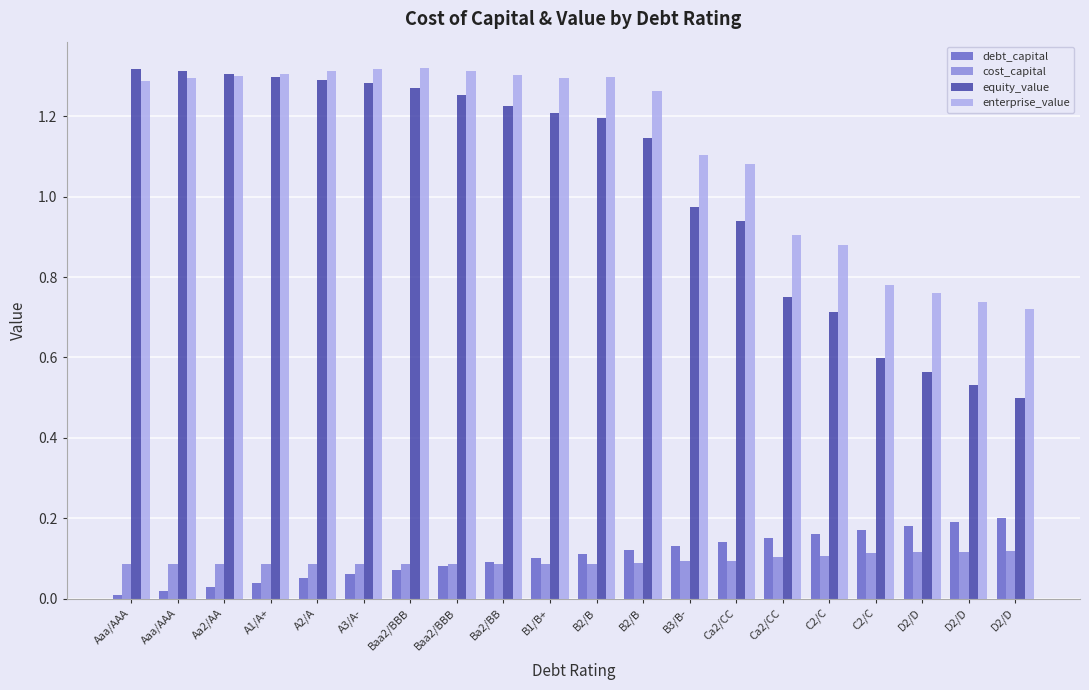

Reading left to right, transcribe all the data shown in this chart.

debt_capital: Aaa/AAA=0.0	Aaa/AAA=0.0	Aa2/AA=0.0	A1/A+=0.0	A2/A=0.1	A3/A-=0.1	Baa2/BBB=0.1	Baa2/BBB=0.1	Ba2/BB=0.1	B1/B+=0.1	B2/B=0.1	B2/B=0.1	B3/B-=0.1	Ca2/CC=0.1	Ca2/CC=0.1	C2/C=0.2	C2/C=0.2	D2/D=0.2	D2/D=0.2	D2/D=0.2
cost_capital: Aaa/AAA=0.1	Aaa/AAA=0.1	Aa2/AA=0.1	A1/A+=0.1	A2/A=0.1	A3/A-=0.1	Baa2/BBB=0.1	Baa2/BBB=0.1	Ba2/BB=0.1	B1/B+=0.1	B2/B=0.1	B2/B=0.1	B3/B-=0.1	Ca2/CC=0.1	Ca2/CC=0.1	C2/C=0.1	C2/C=0.1	D2/D=0.1	D2/D=0.1	D2/D=0.1
equity_value: Aaa/AAA=1.3	Aaa/AAA=1.3	Aa2/AA=1.3	A1/A+=1.3	A2/A=1.3	A3/A-=1.3	Baa2/BBB=1.3	Baa2/BBB=1.3	Ba2/BB=1.2	B1/B+=1.2	B2/B=1.2	B2/B=1.1	B3/B-=1.0	Ca2/CC=0.9	Ca2/CC=0.7	C2/C=0.7	C2/C=0.6	D2/D=0.6	D2/D=0.5	D2/D=0.5
enterprise_value: Aaa/AAA=1.3	Aaa/AAA=1.3	Aa2/AA=1.3	A1/A+=1.3	A2/A=1.3	A3/A-=1.3	Baa2/BBB=1.3	Baa2/BBB=1.3	Ba2/BB=1.3	B1/B+=1.3	B2/B=1.3	B2/B=1.3	B3/B-=1.1	Ca2/CC=1.1	Ca2/CC=0.9	C2/C=0.9	C2/C=0.8	D2/D=0.8	D2/D=0.7	D2/D=0.7